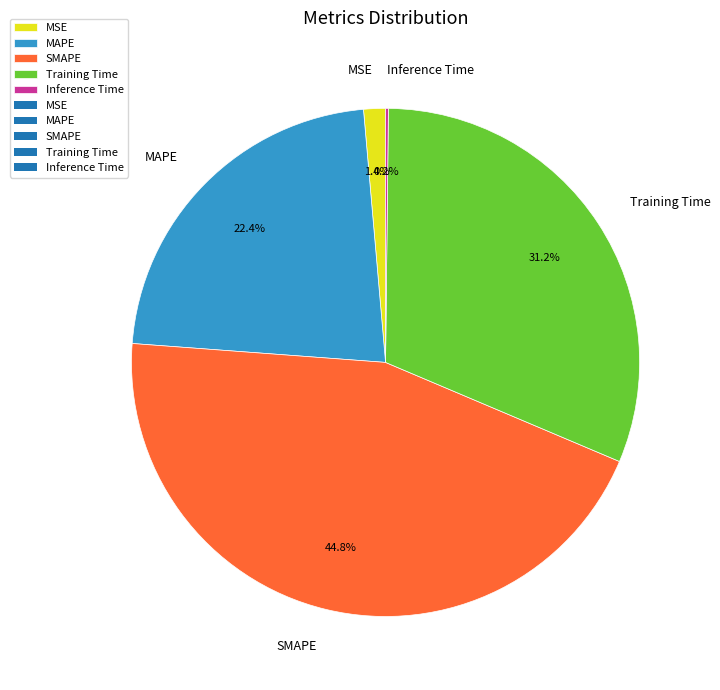

To the nearest percent, what is the combined percentage of Training Time and MSE?

33%